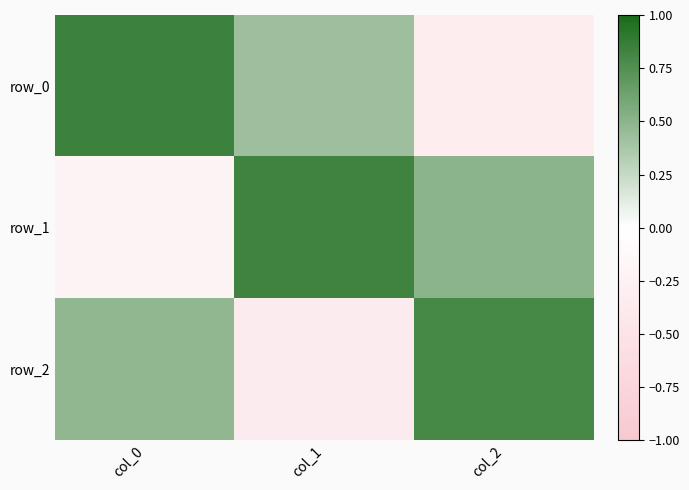

True or false: row_1 has a value of 0.8 at col_1.

True